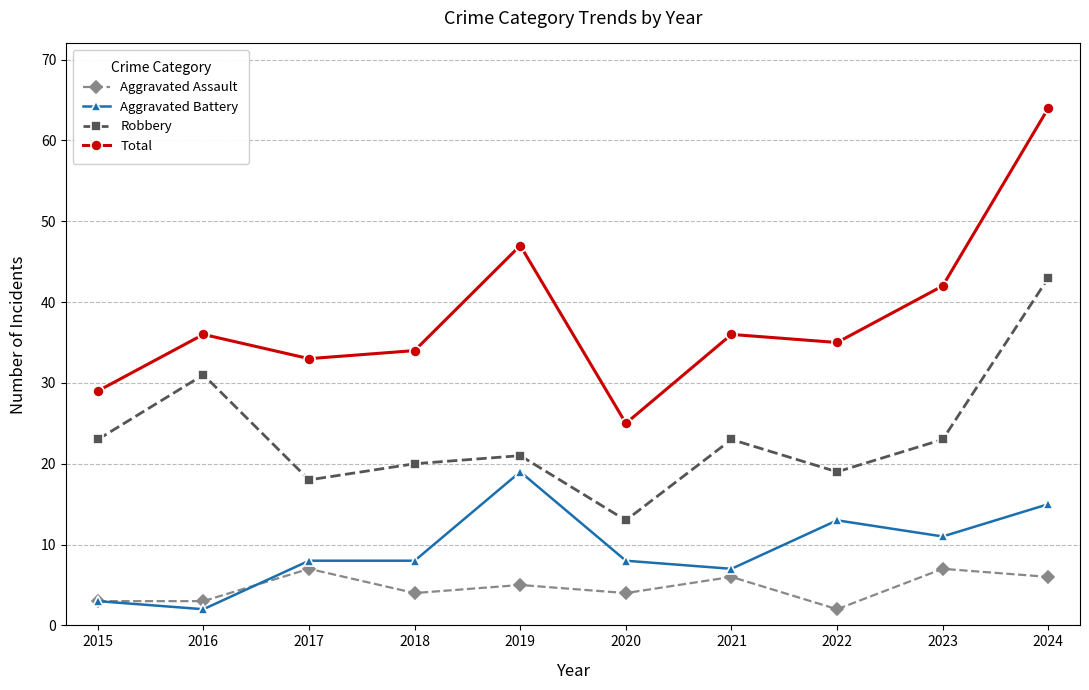

At which label is Total closest to 44?

2023